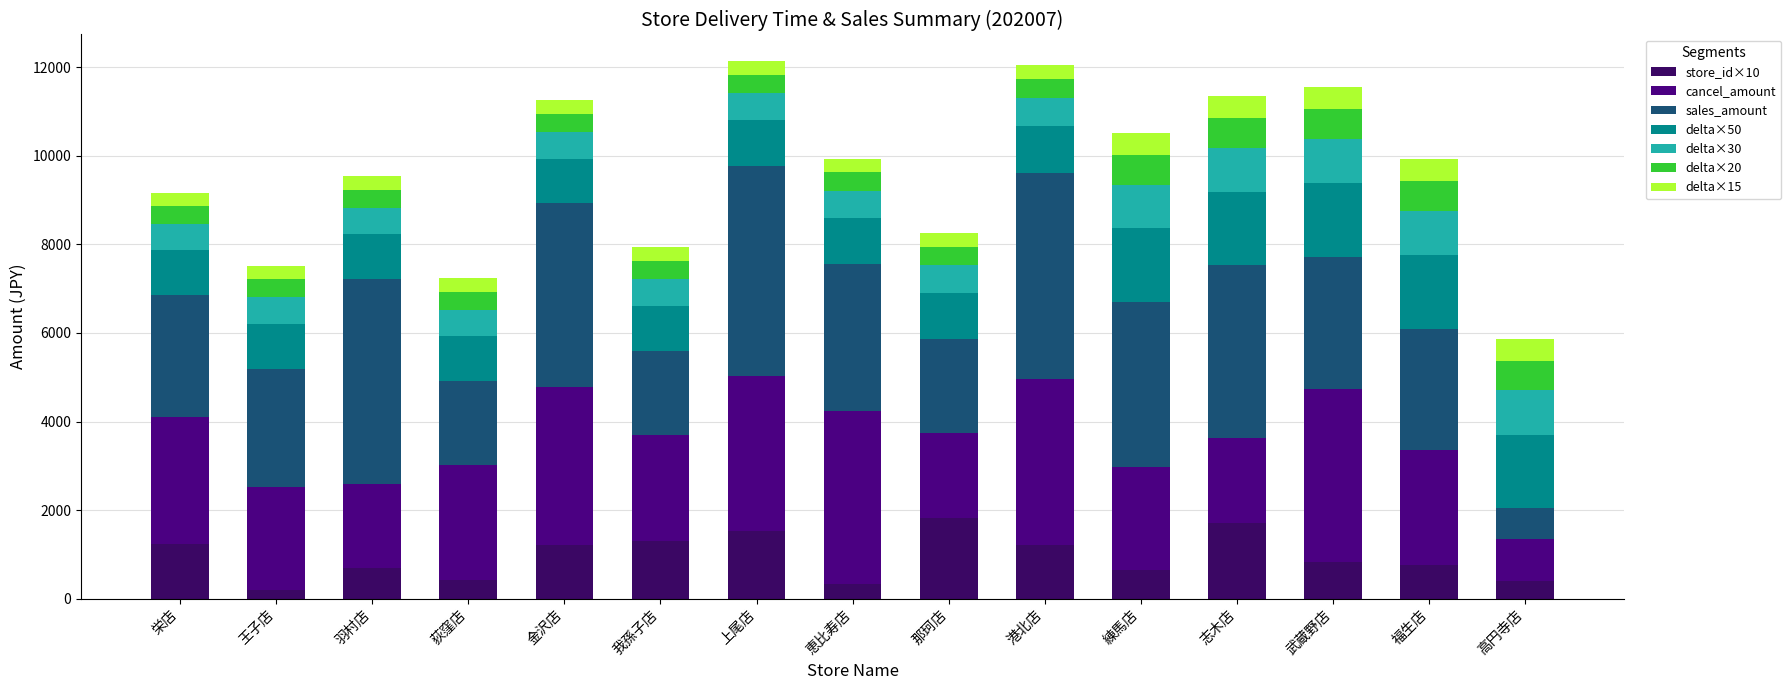

How many series are shown in this chart?

7